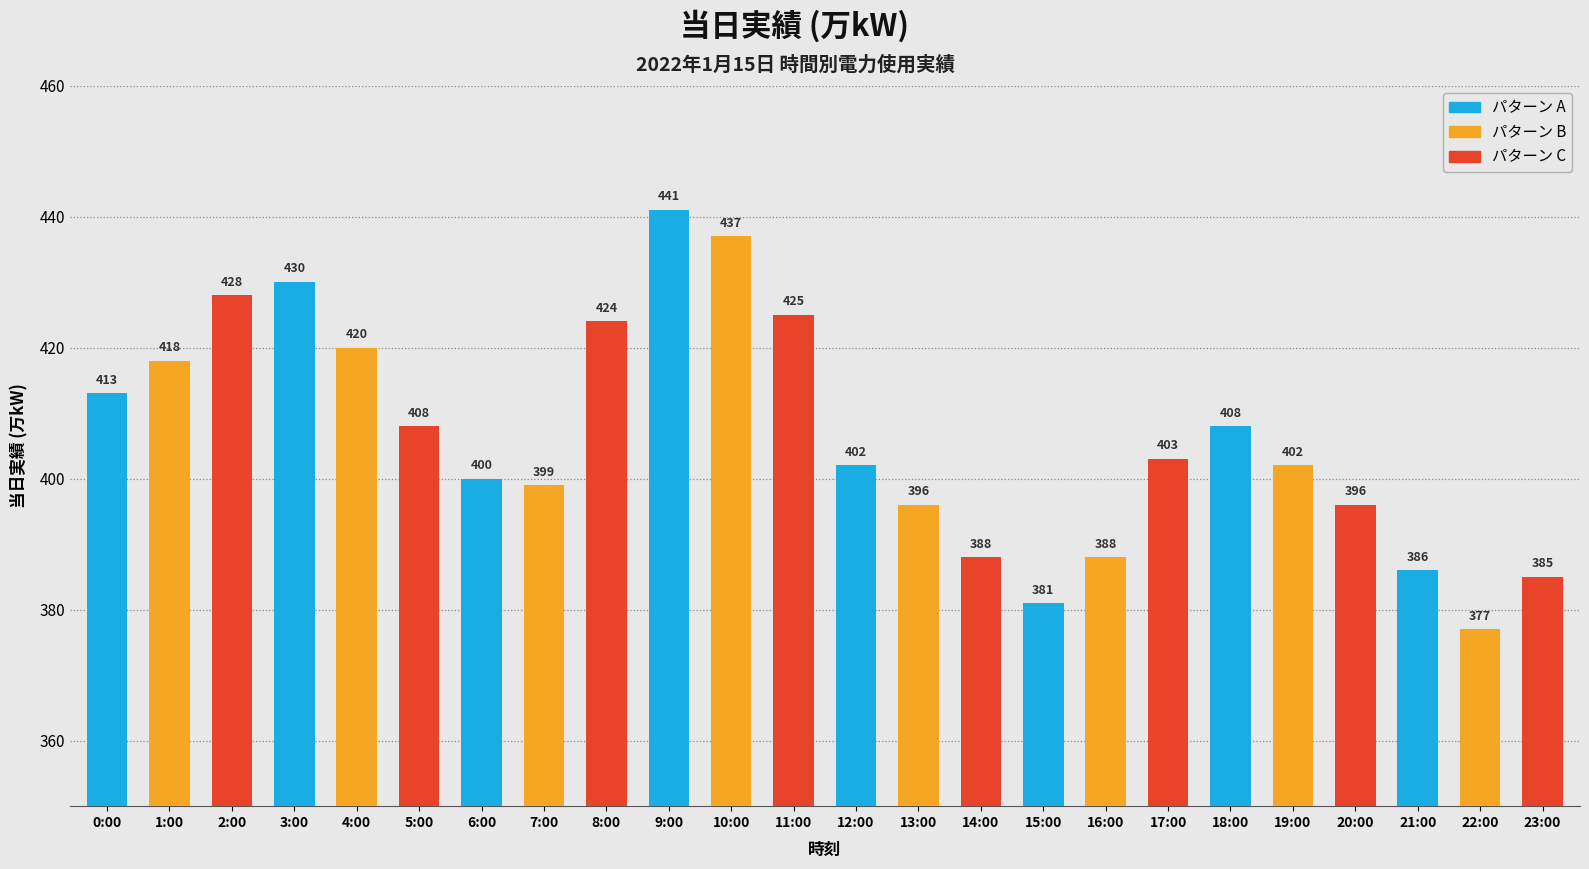

What is the ratio of the value at 11:00 to the value at 7:00?

1.1